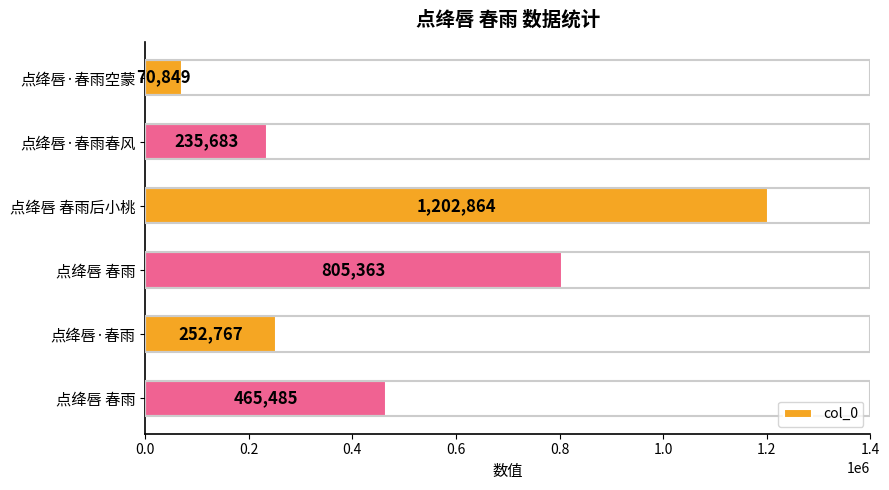

How many distinct data groups are displayed?

1